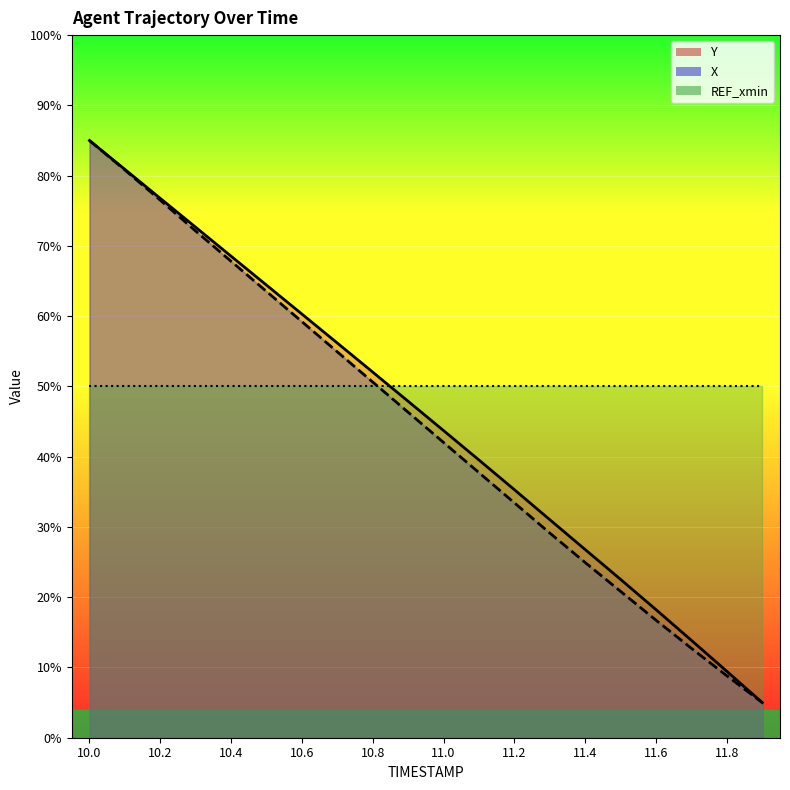

Reading right to left, list all the values displayed in this chart.

X: 5.0	8.8	12.7	16.7	20.8	24.9	29.1	33.4	37.7	42.0	46.3	50.6	54.9	59.2	63.5	67.8	72.1	76.5	80.8	85.0
Y: 5.0	9.4	13.9	18.2	22.5	26.8	31.0	35.3	39.5	43.7	47.9	52.0	56.2	60.3	64.4	68.5	72.7	76.8	80.9	85.0